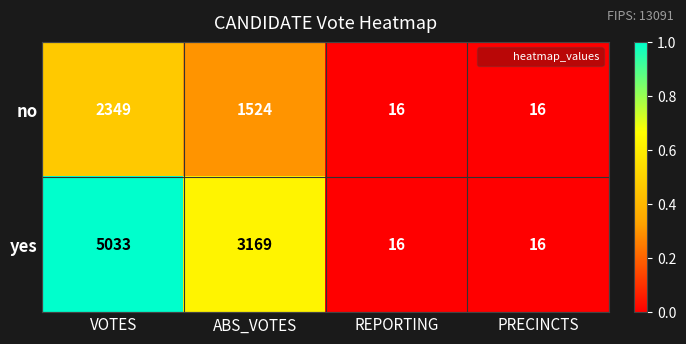

Between VOTES and PRECINCTS, which series saw the biggest shift?

yes